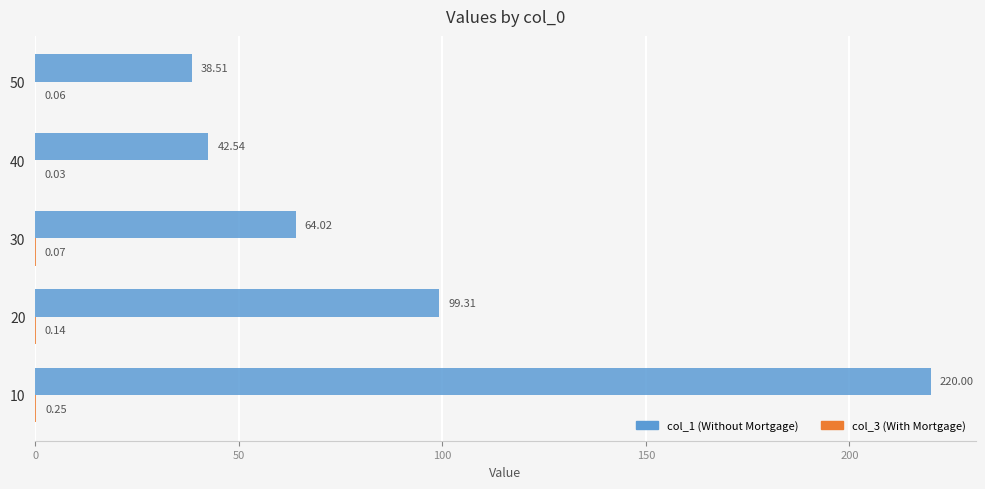

At which category is the sum across all series the highest?

10